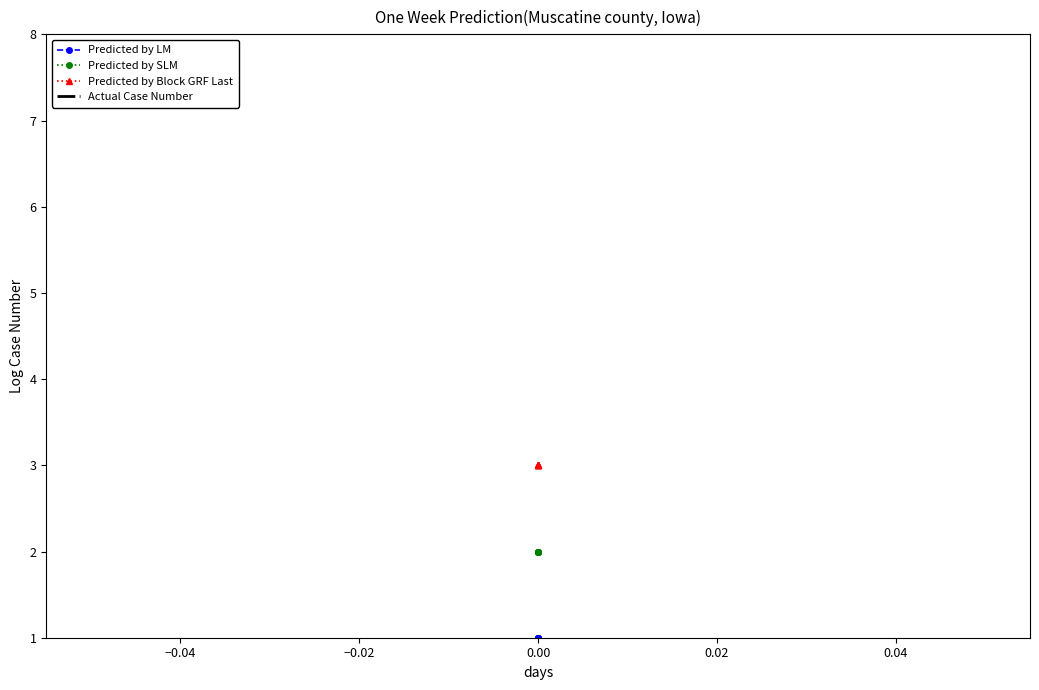

List the series in order of their peak value, highest first.

Predicted by Block GRF Last, Predicted by SLM, Predicted by LM, Actual Case Number